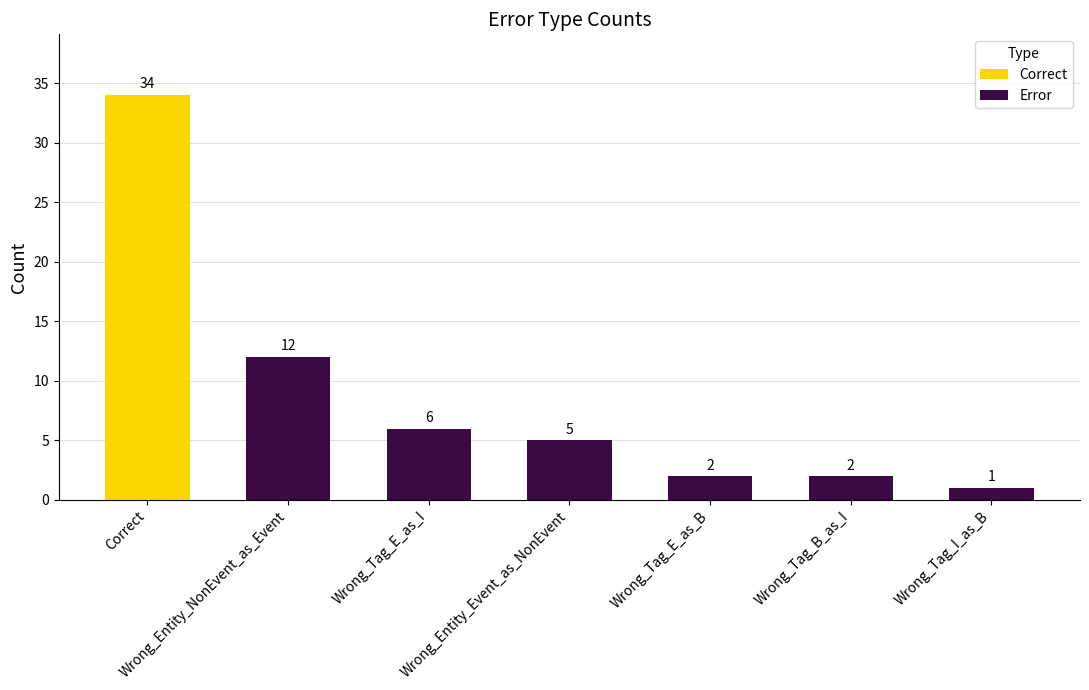

What is the sum of all values?

62